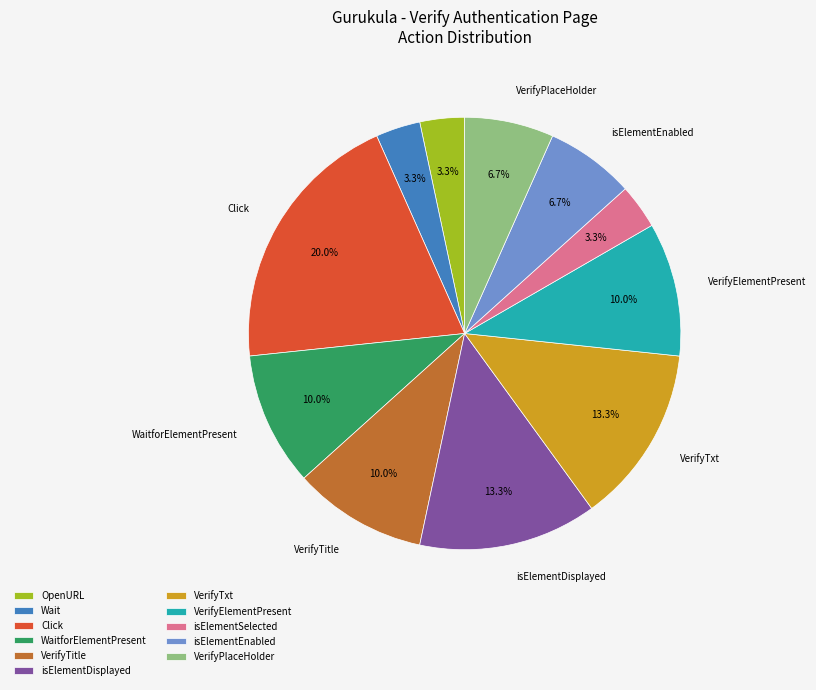

To the nearest percent, what is the difference between the isElementDisplayed and VerifyElementPresent slice percentages?

3%